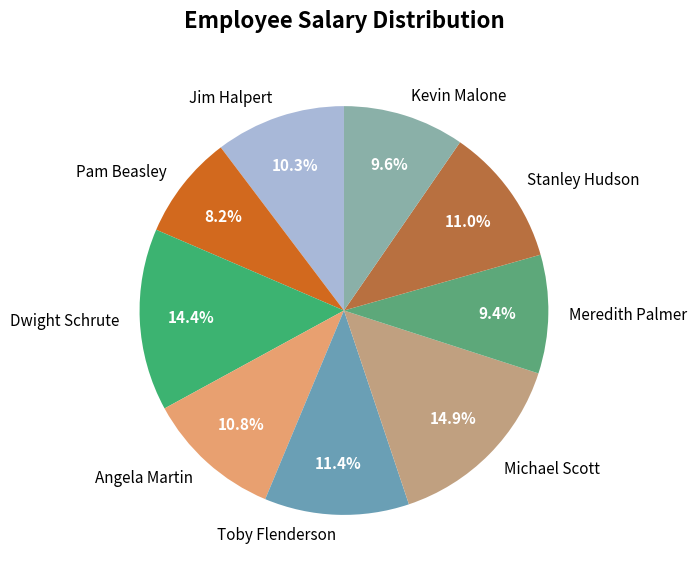

Which slice is the smallest?

Pam Beasley